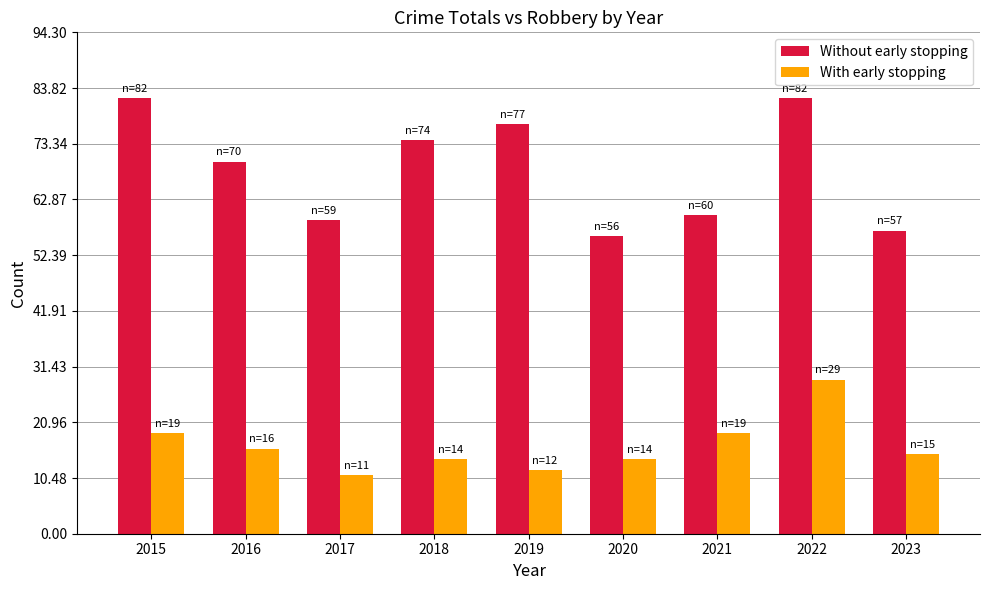

What is the sum of all With early stopping values?

149